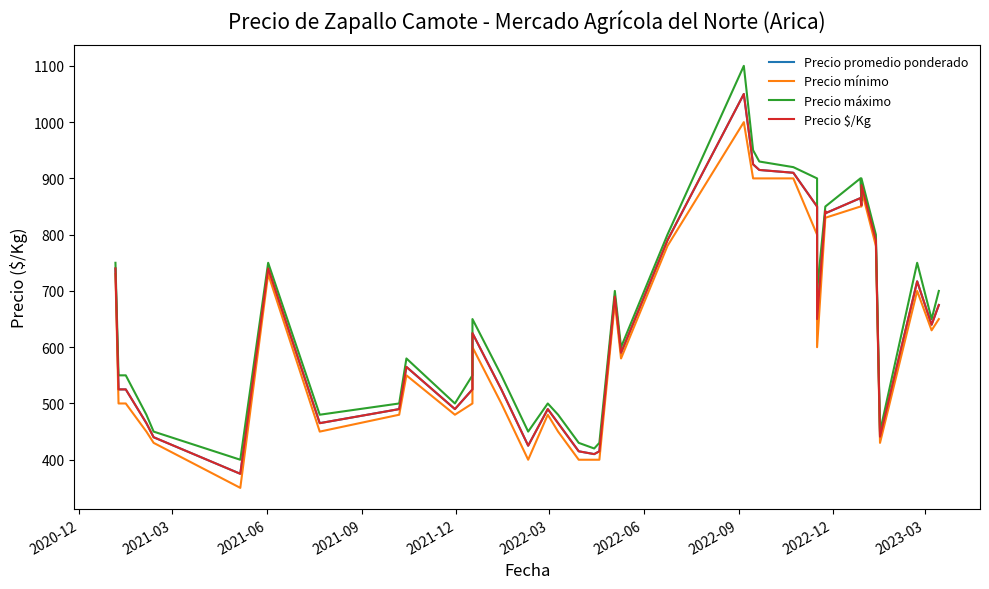

True or false: Precio máximo and Precio promedio ponderado intersect in this chart.

False